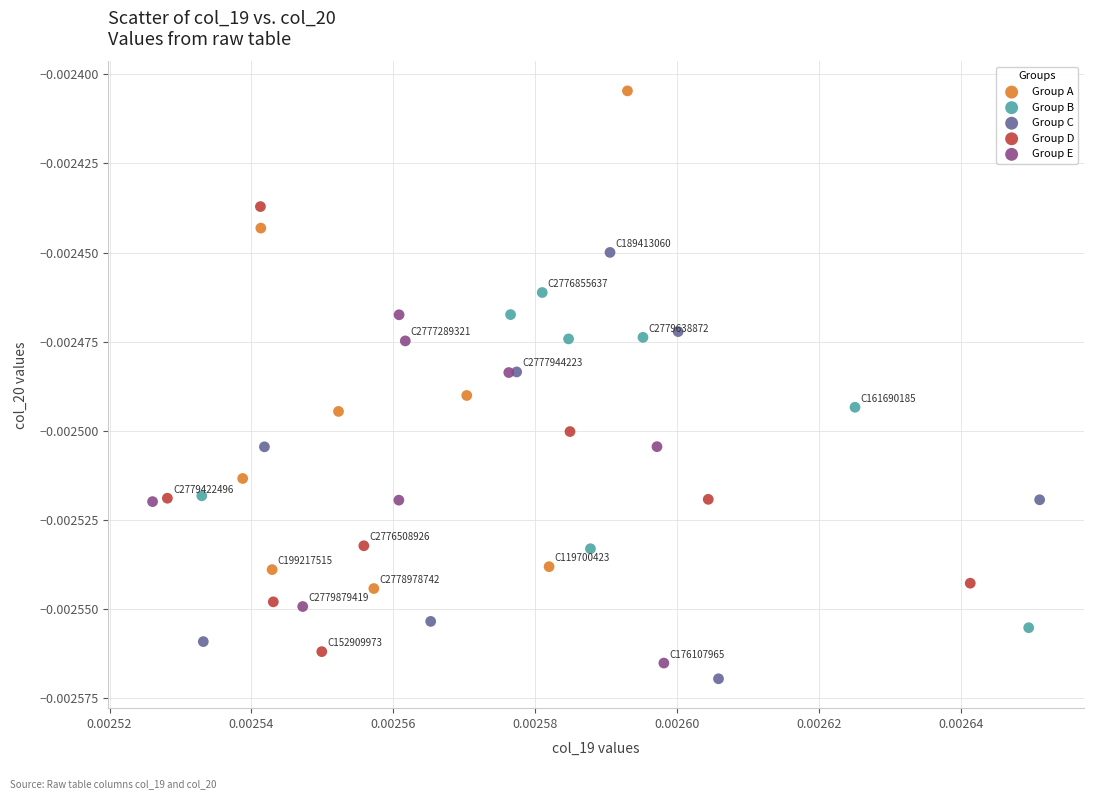

Which series has the largest Y range (max minus min)?

Group A